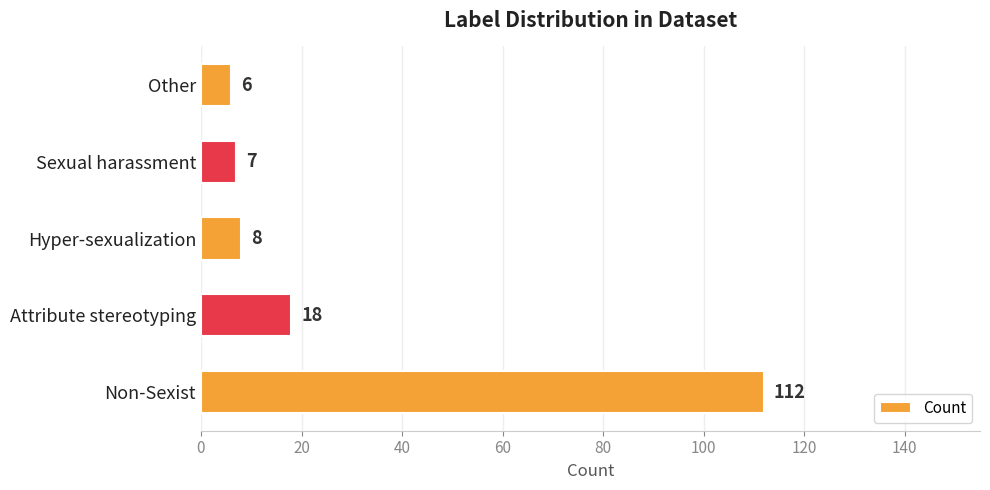

Rank the categories by value from lowest to highest.

Other, Sexual harassment, Hyper-sexualization, Attribute stereotyping, Non-Sexist